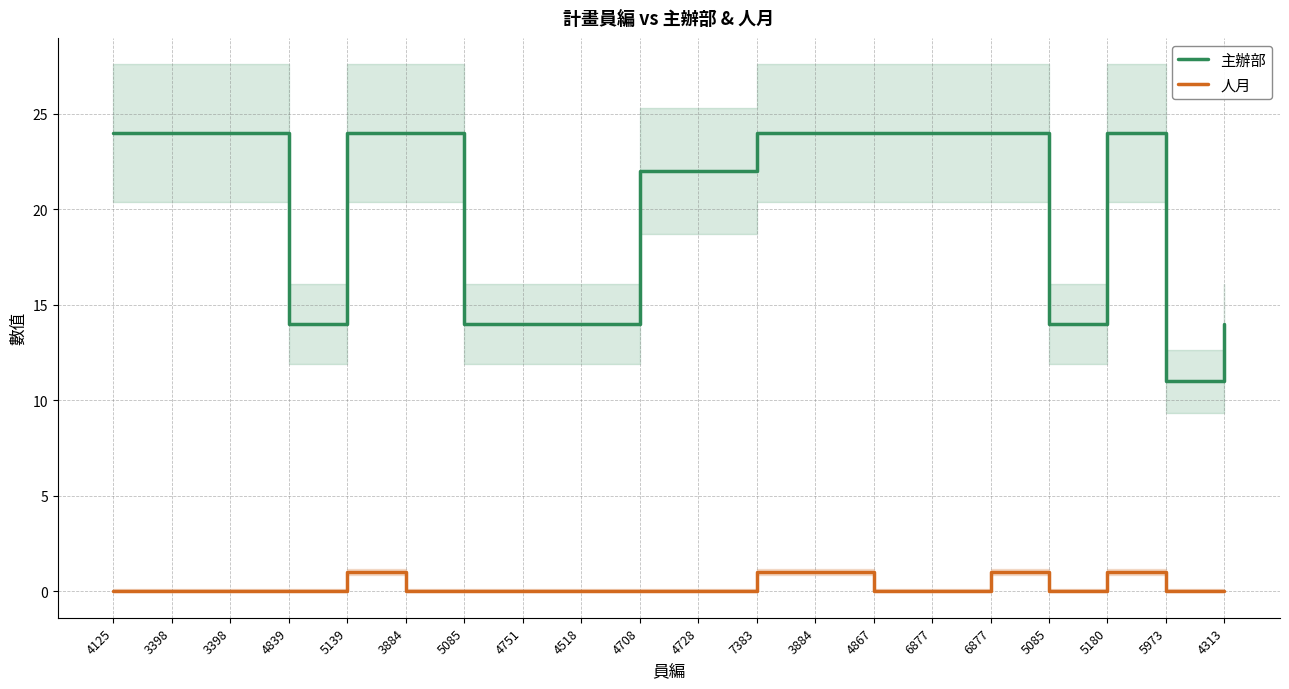

True or false: 人月 and 主辦部 cross at least once.

False